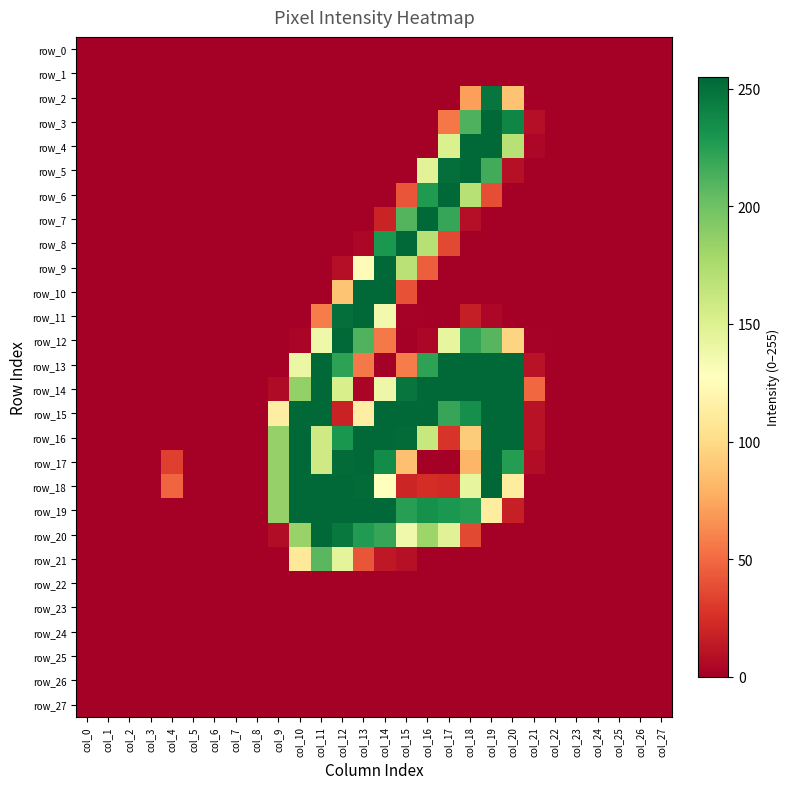

True or false: row_20 has a value of 184 at col_10.

True